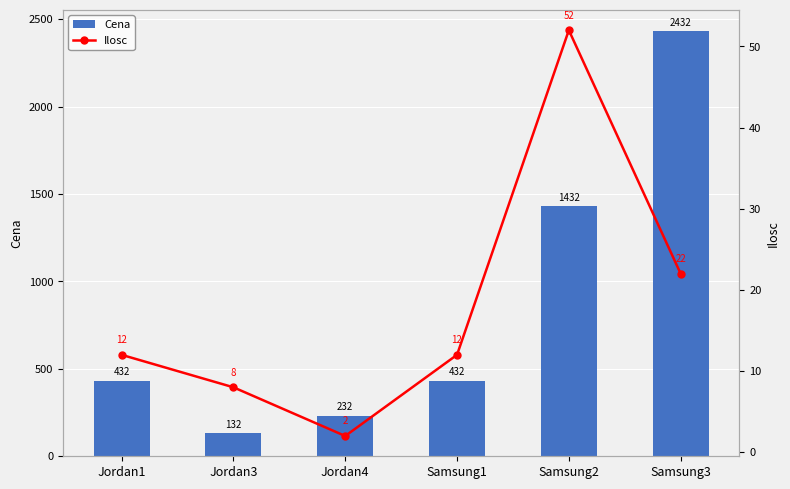

What is the difference between the highest and lowest values at Jordan1?

420.2